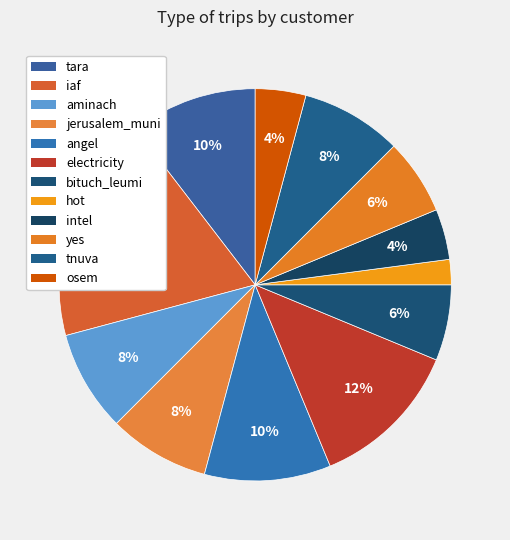

The iaf slice represents 19% of the pie. True or false?

True